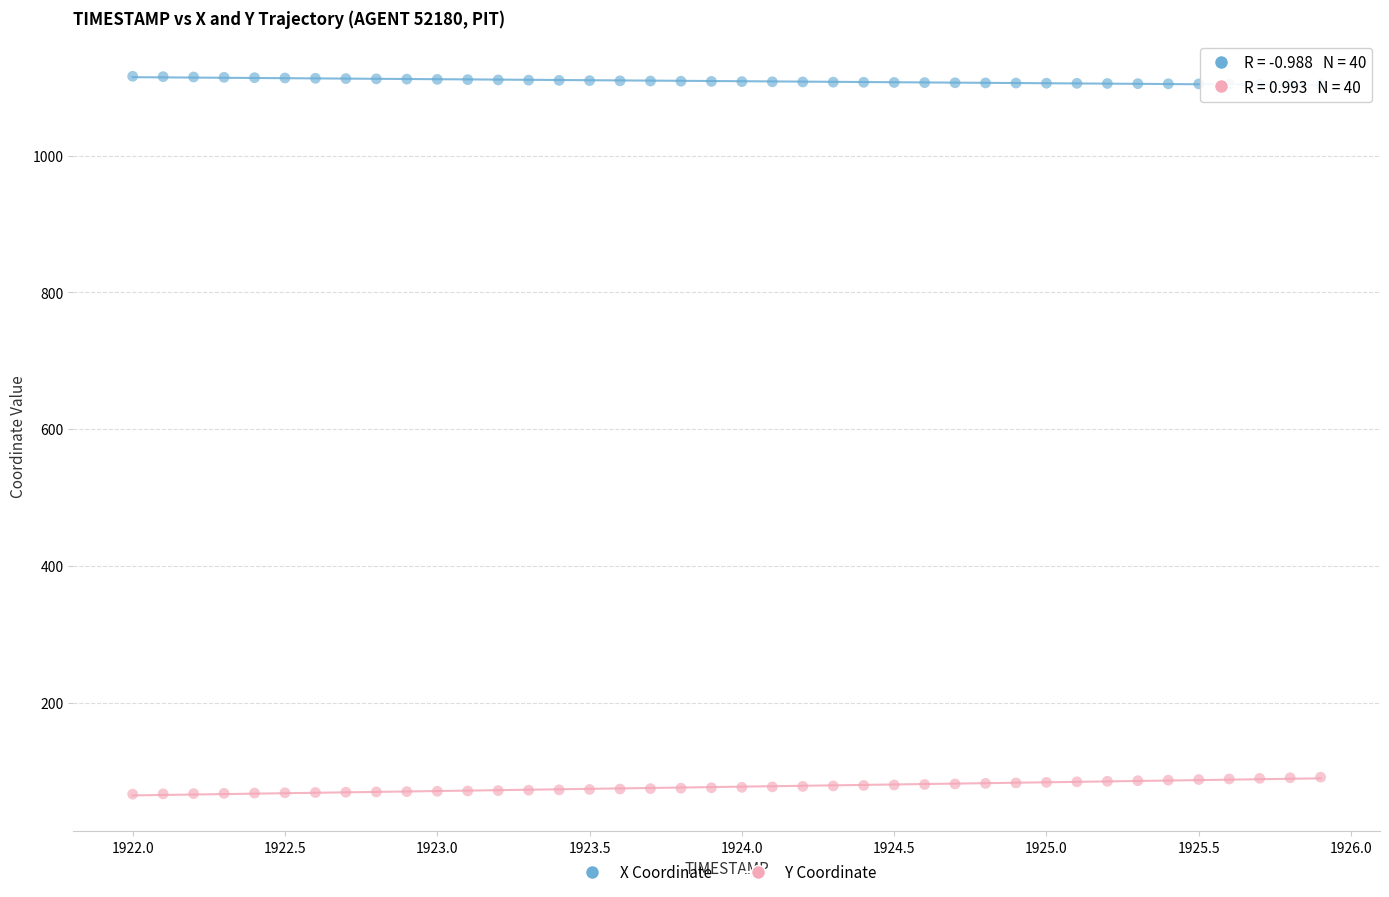

Across all data points, what is the range of Y values (max minus min)?

1049.6